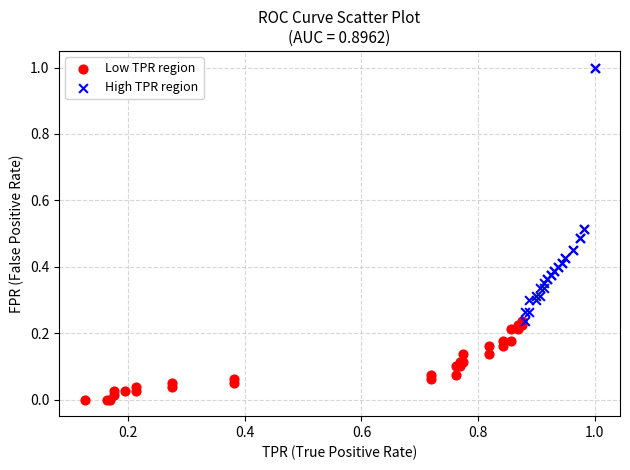

Which series contains the highest Y value?

High TPR region